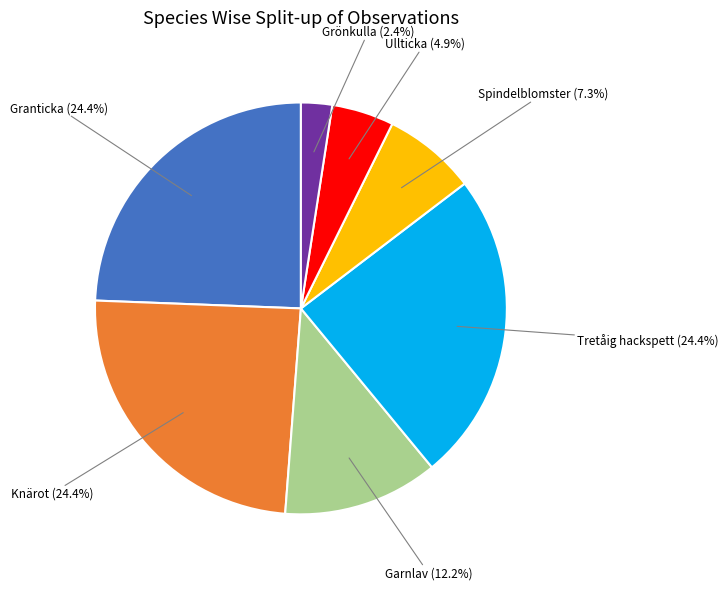

Is there a majority slice in this chart?

No